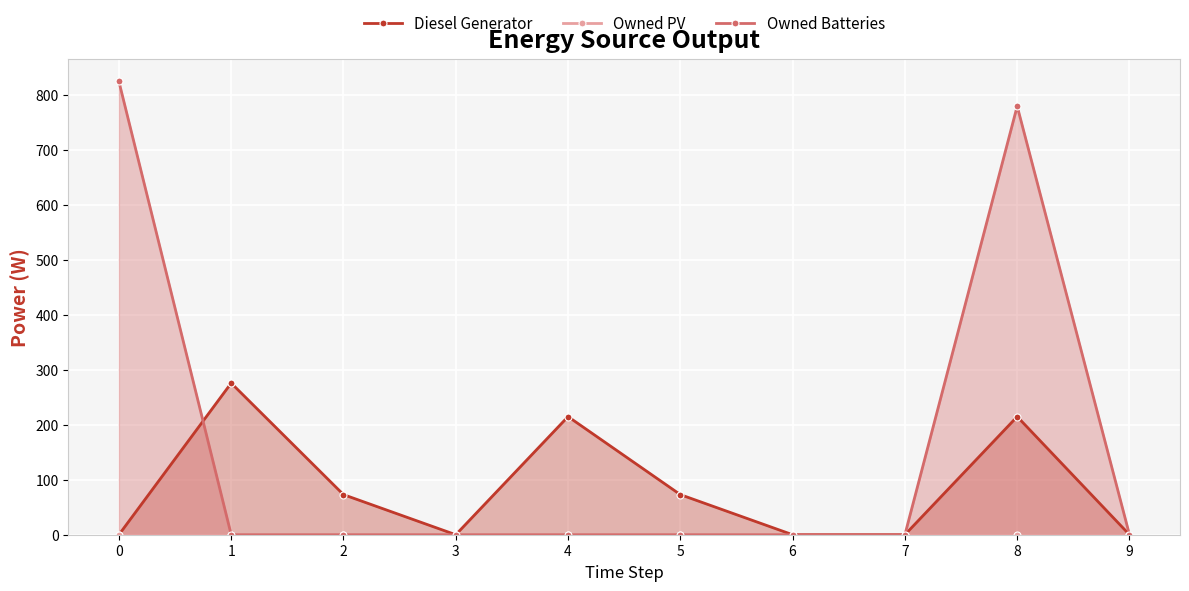

How many series are shown in this chart?

3